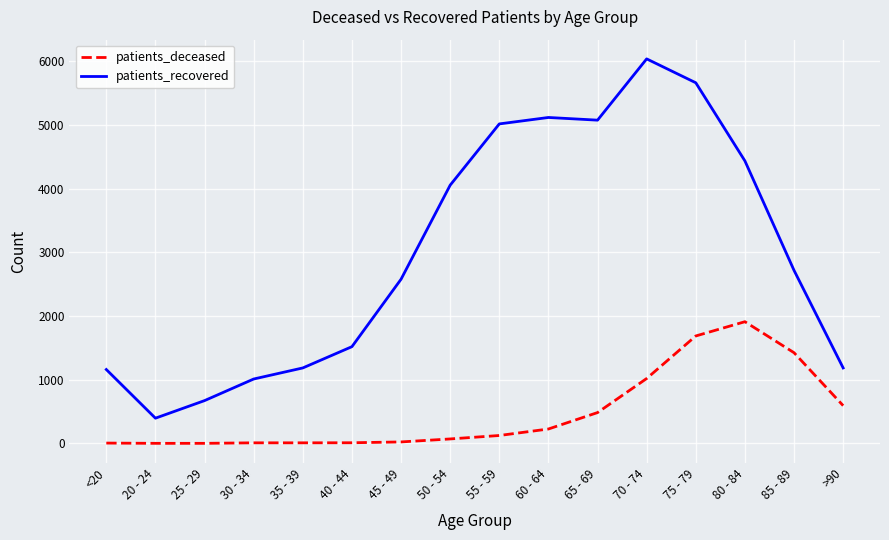

List the series in order of their overall mean, lowest first.

patients_deceased, patients_recovered